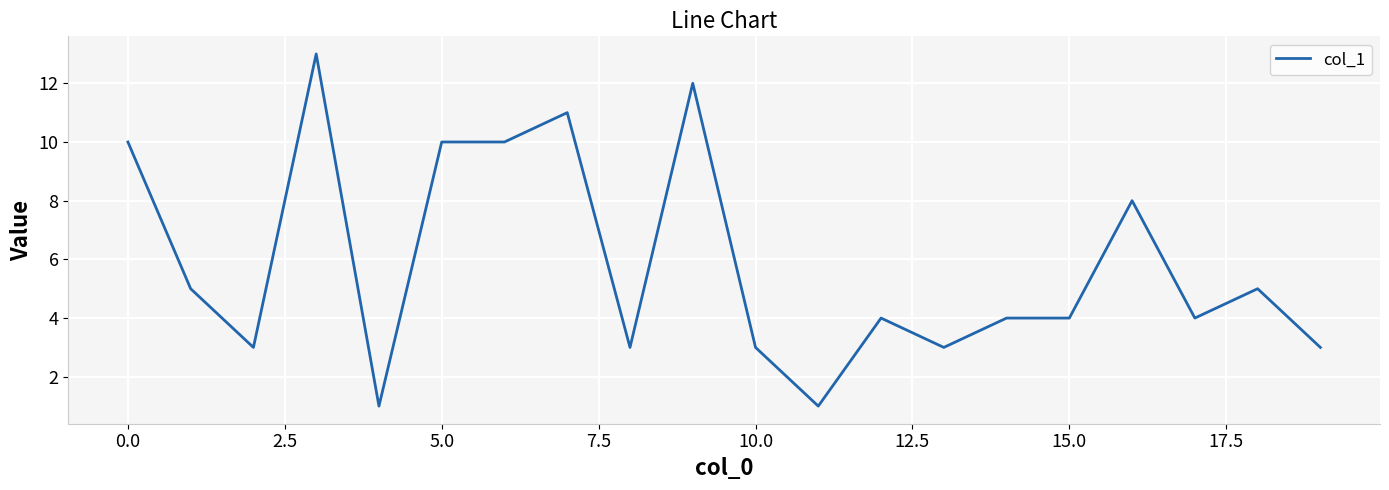

What is the greatest value displayed?

13